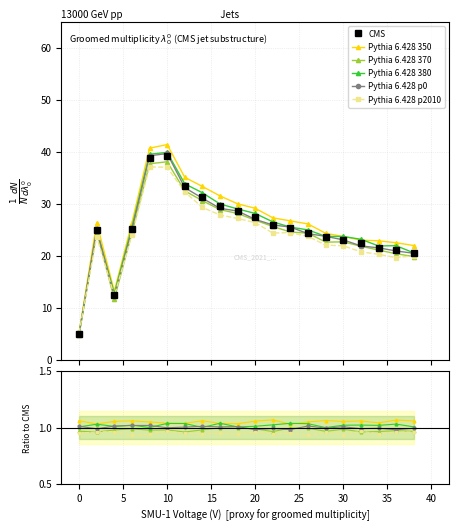

Which series has the widest spread of values?

CMS